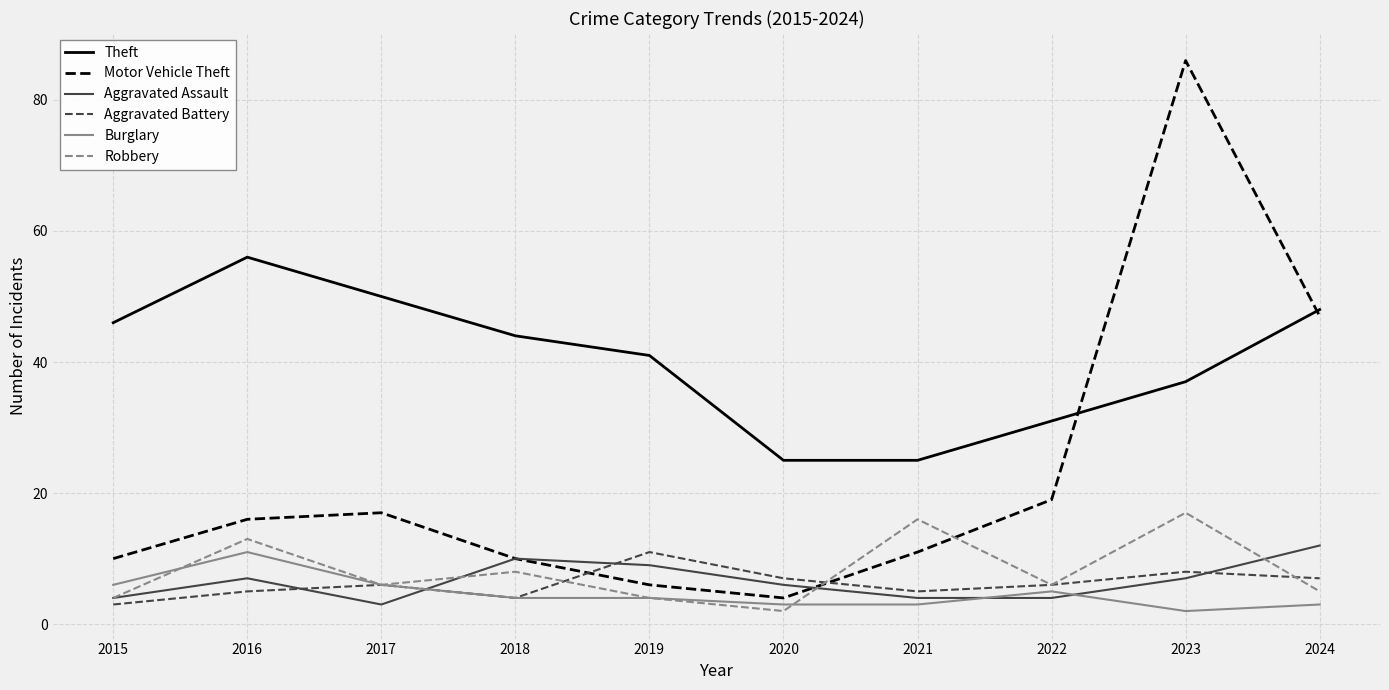

What is the difference between the Robbery values at 2021 and 2019?

12